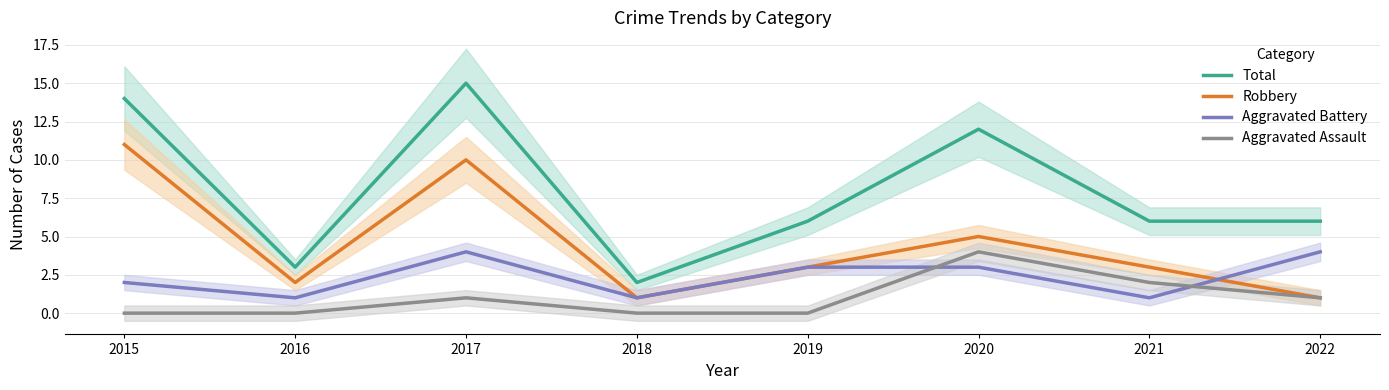

Which series has the largest total across all categories?

Total